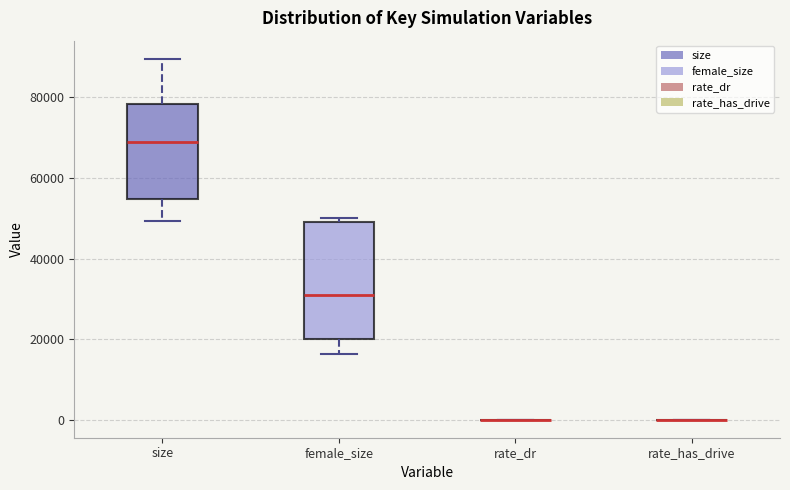

Reading left to right, transcribe this box plot: for each box, give where its median line is, the range the box spans, and where its two whiskers end, as read against the y-axis. The values are not printed on the chart, so give them approximately, as read against the axis.

size: median 68000, box 54000 to 78000, whiskers 50000 to 90000
female_size: median 30000, box 20000 to 50000, whiskers 16000 to 50000 (just above the box's upper edge)
rate_dr: box collapsed to a line at 0, whiskers 0 to 0
rate_has_drive: box collapsed to a line at 0, whiskers 0 to 0